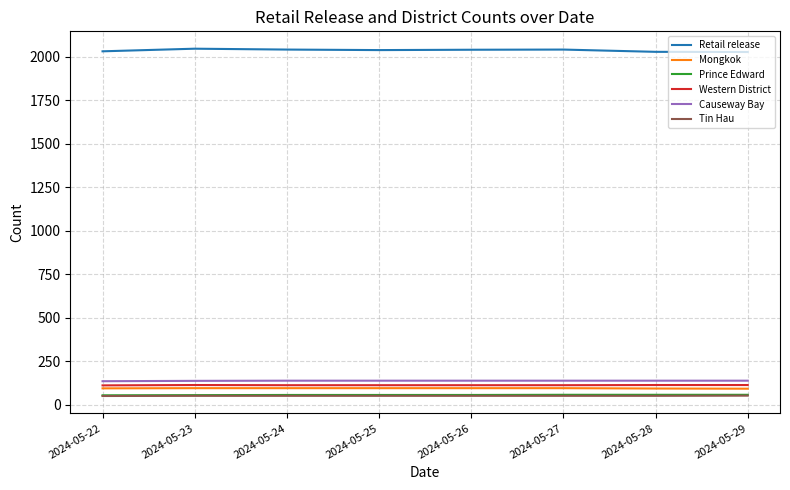

Is it true that Tin Hau equals 52 at 2024-05-24?

True